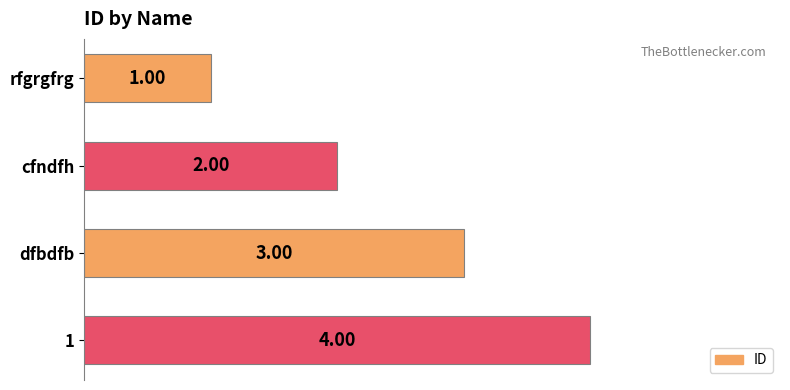

What is the change in value from cfndfh to dfbdfb?

+1